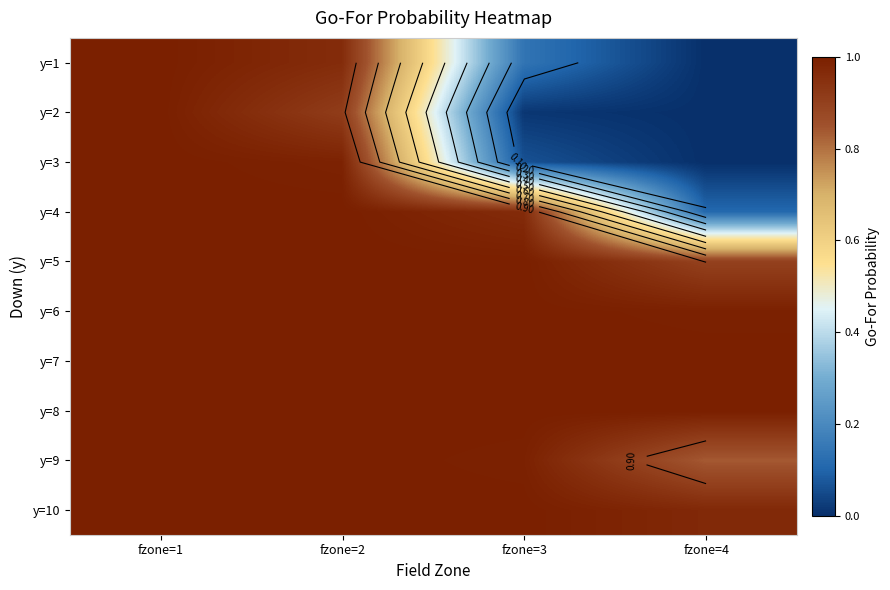

Where is y=1 nearest to the value 0?

fzone=4